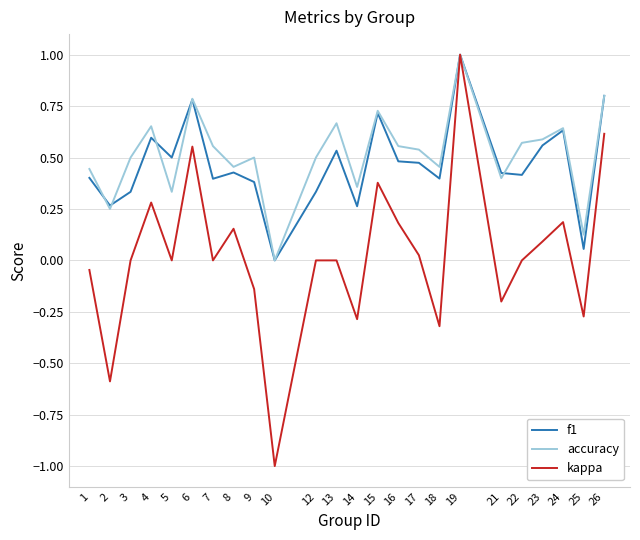

Between 1 and 2, which series saw the biggest shift?

kappa